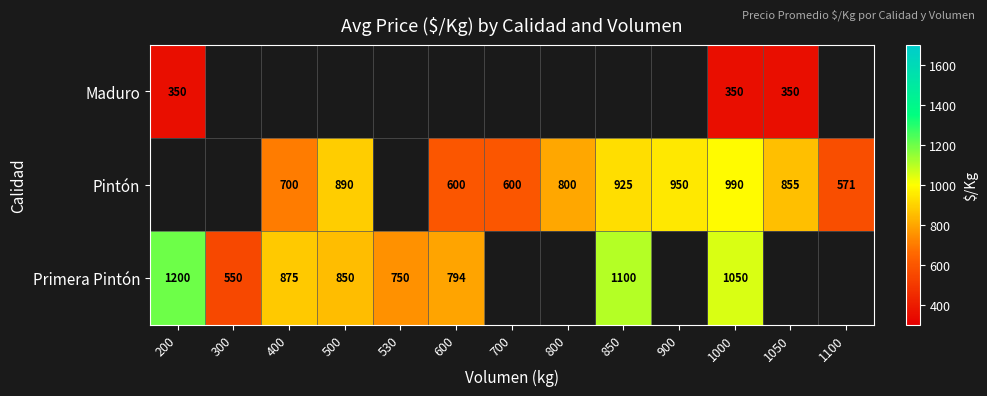

Is it true that Pintón equals 311.9 at 400?

False